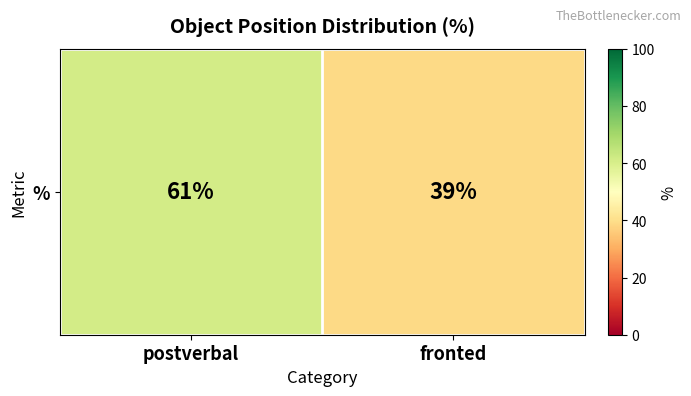

Reading left to right, what are all the values shown in this chart?

61	39